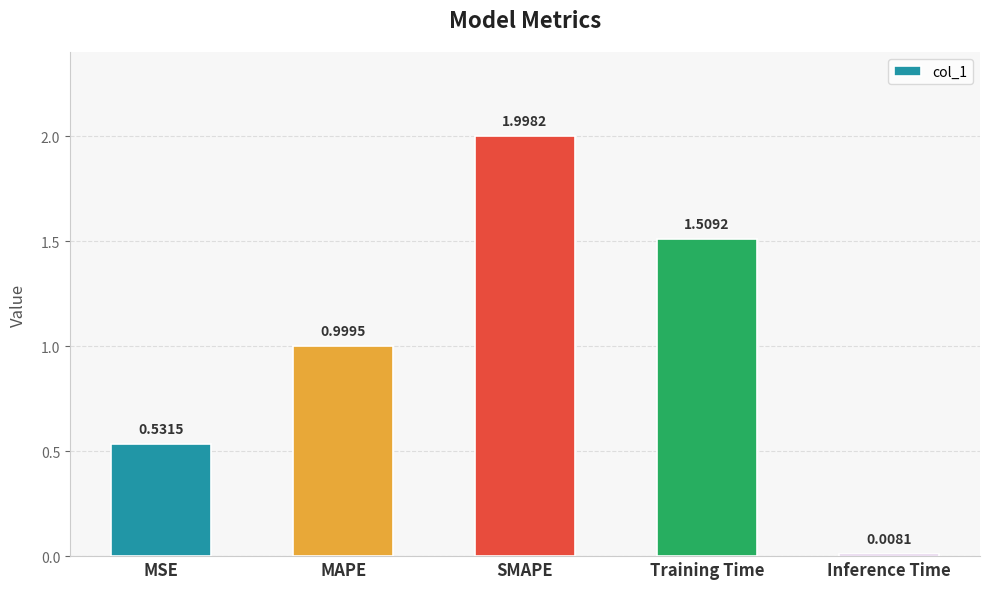

What position from the right is Training Time?

2